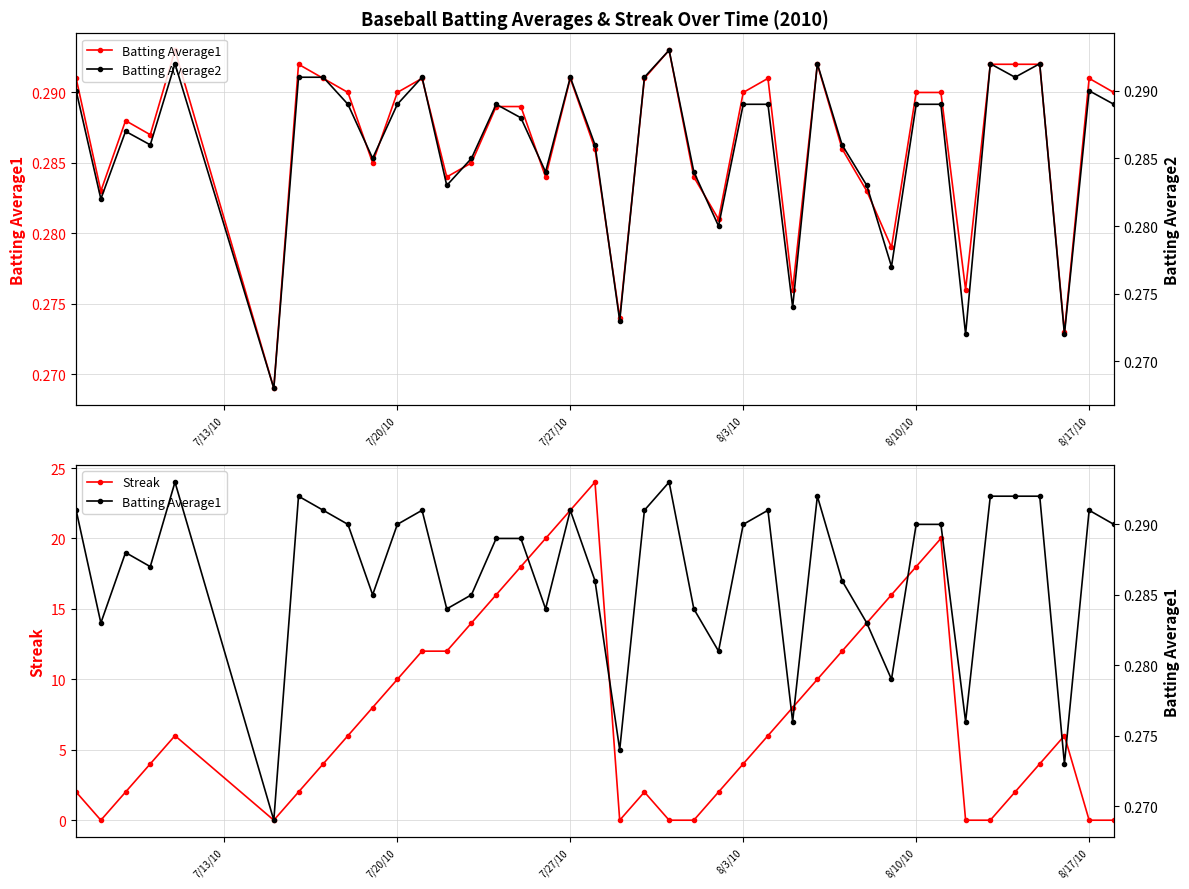

True or false: Streak has a value of 10 at 7/20/10.

True